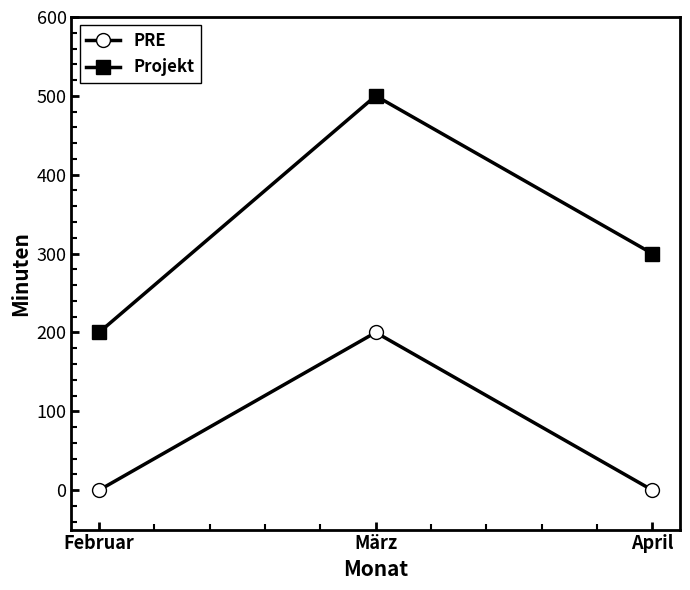

What is the sum of all PRE values?

200